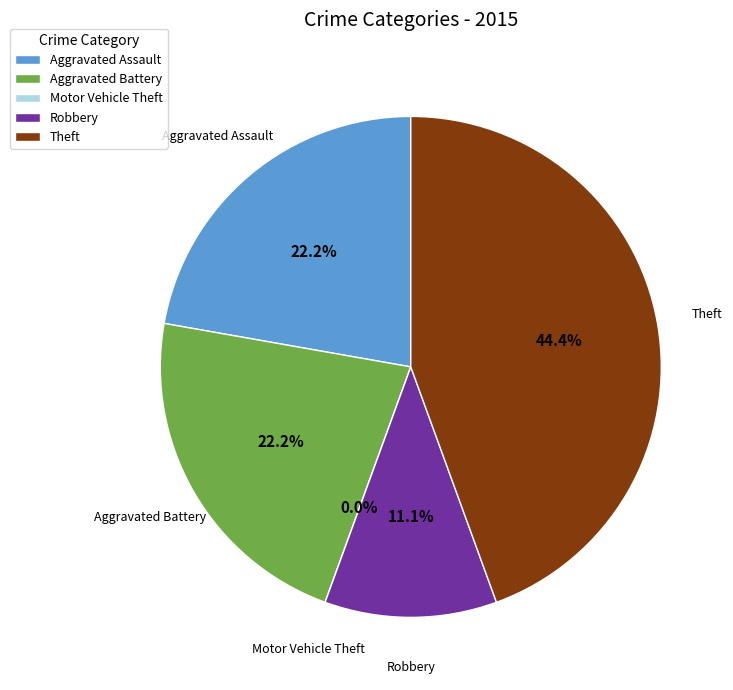

Which has a higher value, Motor Vehicle Theft or Aggravated Assault?

Aggravated Assault